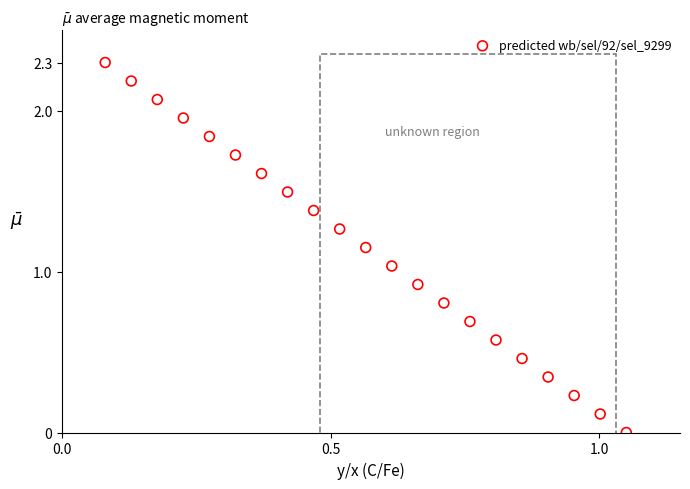

What is the range of Y values (max minus min)?

2.3